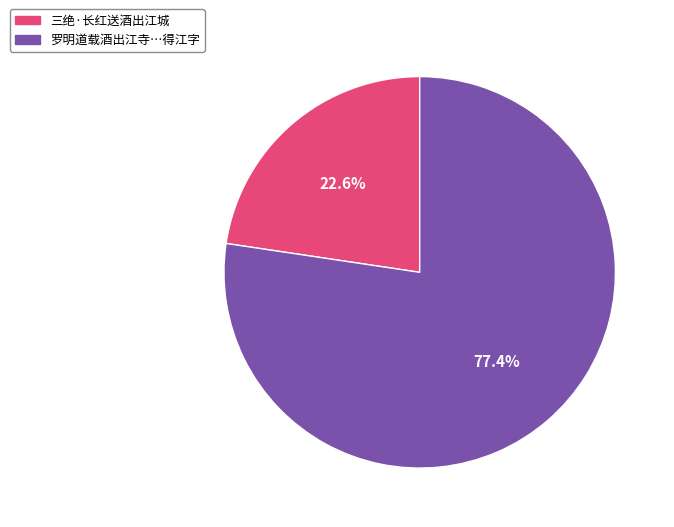

Is there a majority slice in this chart?

Yes